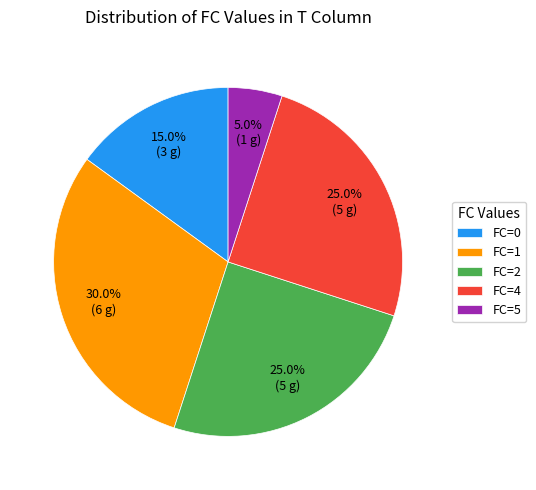

Is there any slice that represents more than half of the pie?

No